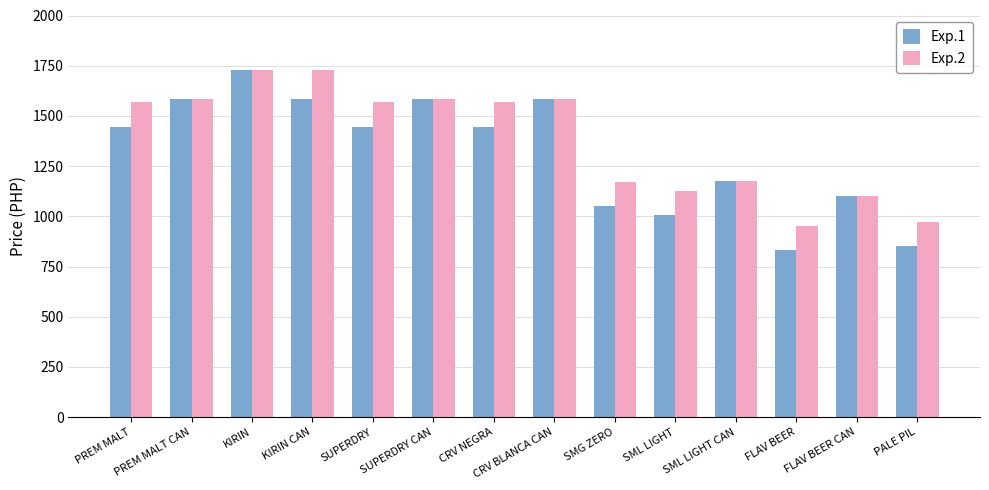

What are all the series names shown in the legend?

Exp.1, Exp.2